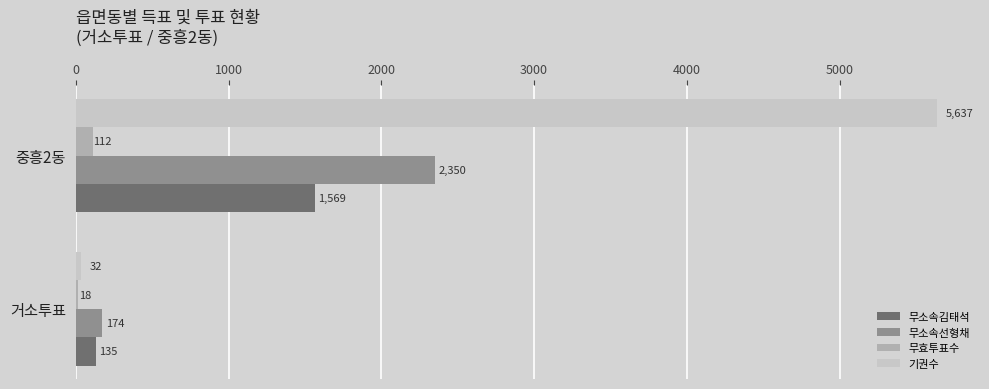

Count the 무효투표수 values in the range 18 to 112.

2